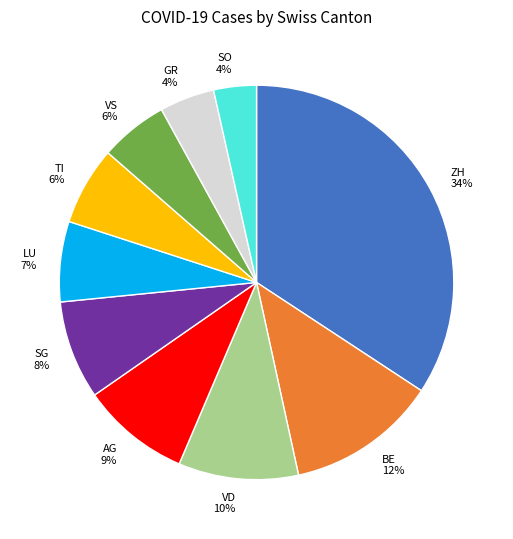

Does BE account for over 50% of the chart?

No